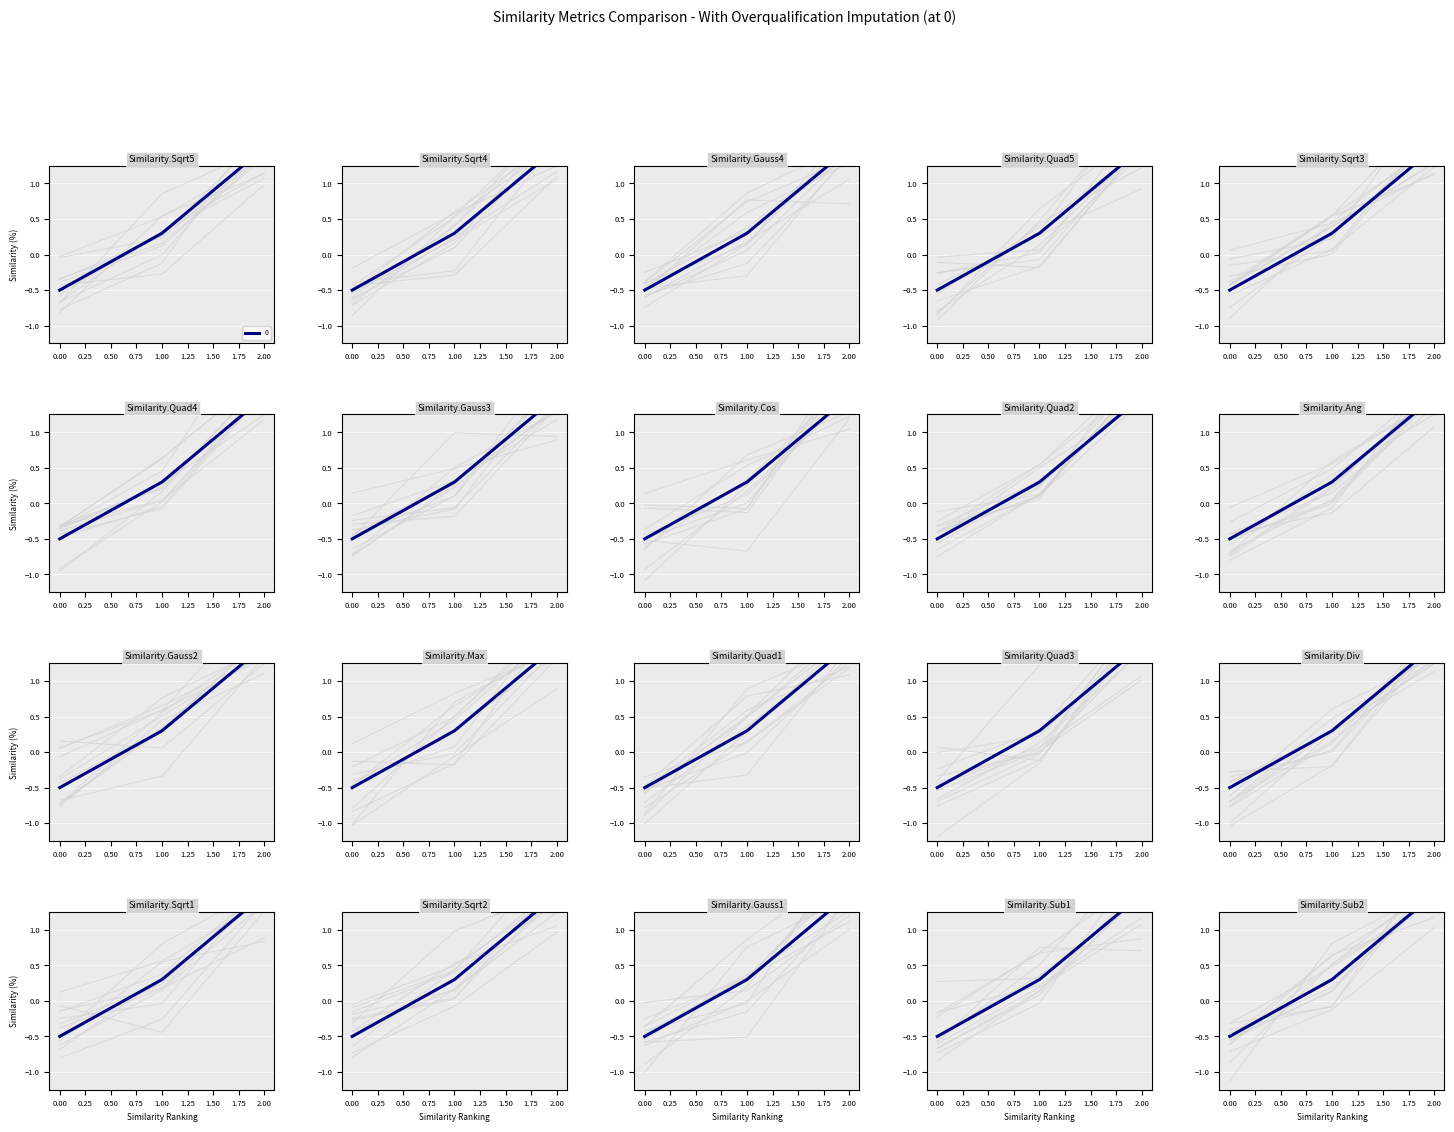

Rank the categories by value from lowest to highest.

0, 1, 2